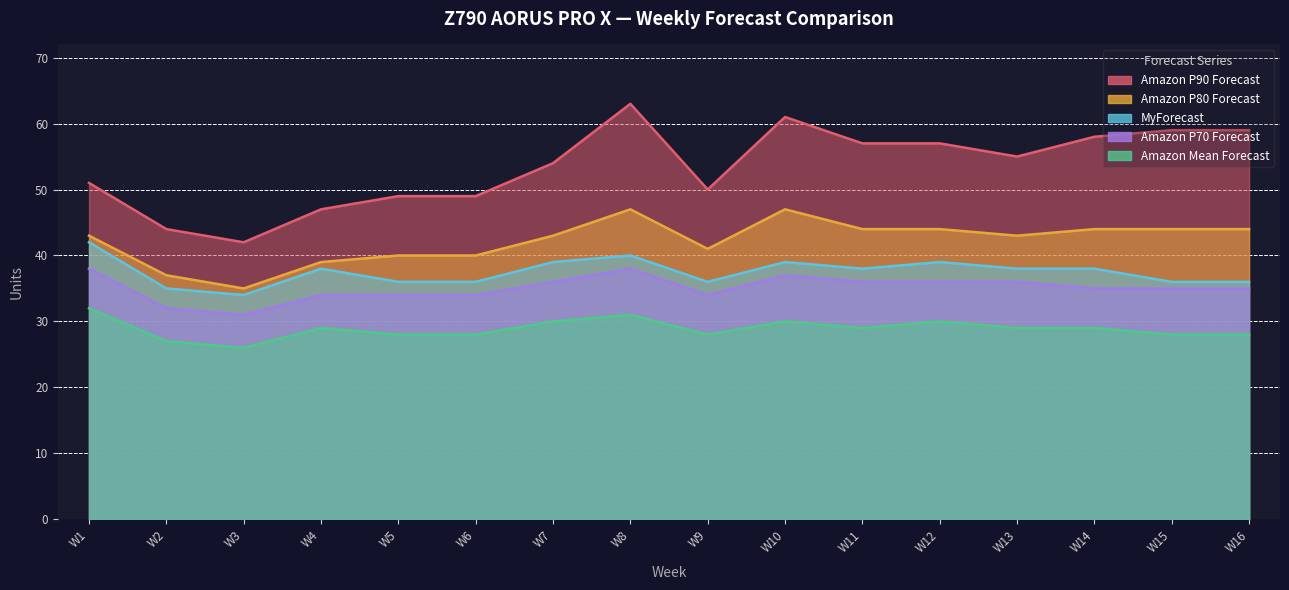

At which category does MyForecast reach its first local peak?

W4